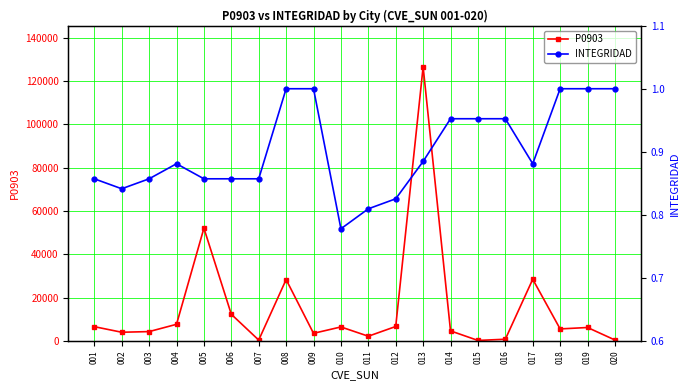

List the labels in order of INTEGRIDAD value, largest first.

008, 009, 018, 019, 020, 014, 015, 016, 013, 004, 017, 001, 003, 005, 006, 007, 002, 012, 011, 010